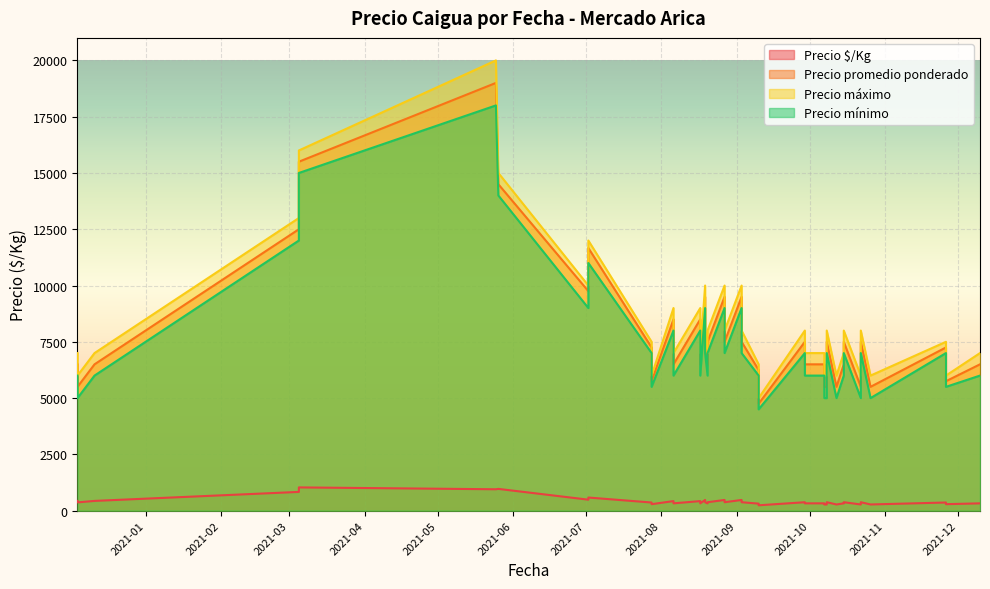

What value does the Precio mínimo series have at 2021-08-20, to the nearest 10?

7000